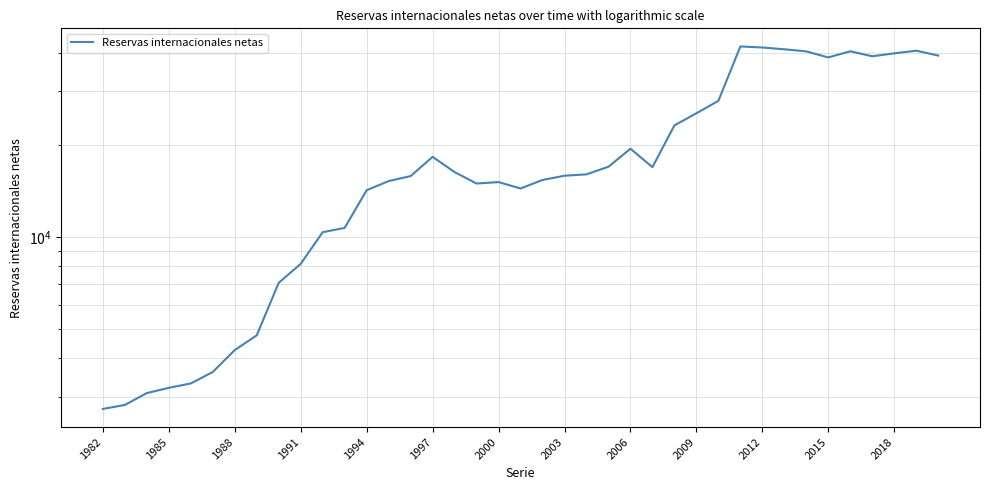

Where is the first local minimum?

17